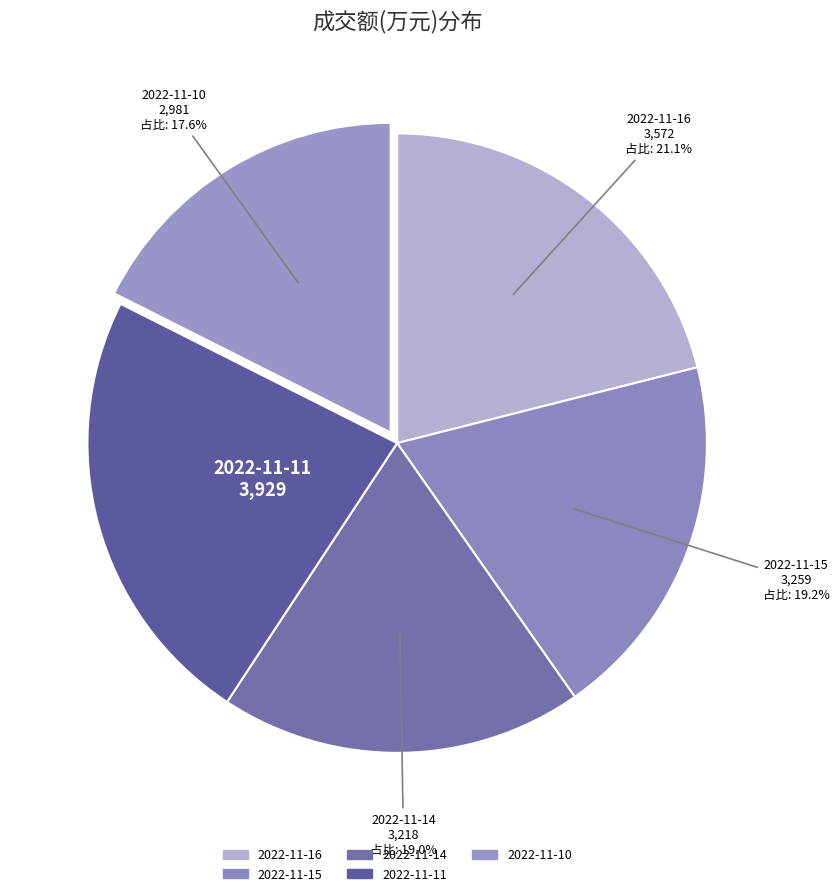

Between 2022-11-15 and 2022-11-10, which is larger?

2022-11-15